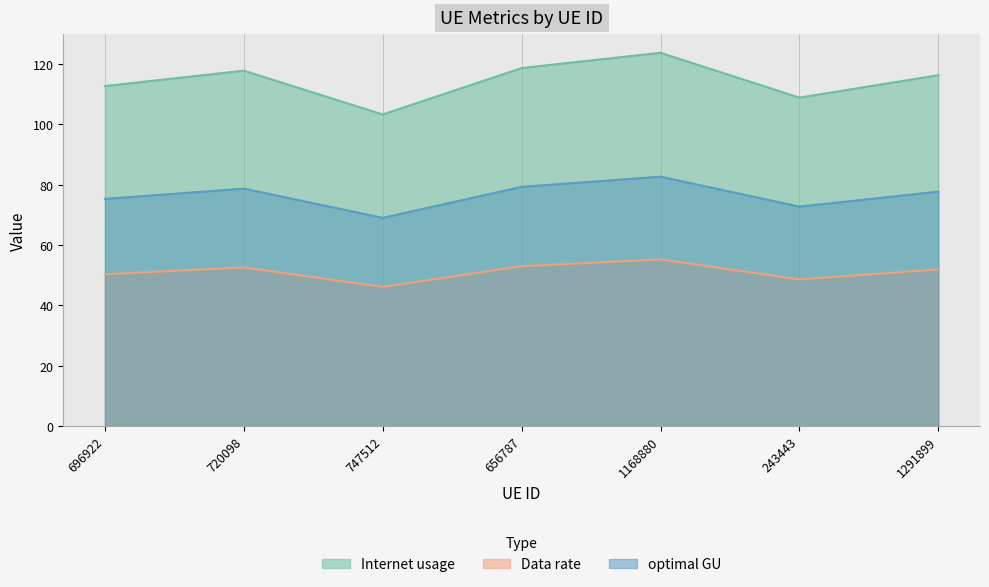

True or false: Internet usage and optimal GU intersect in this chart.

False